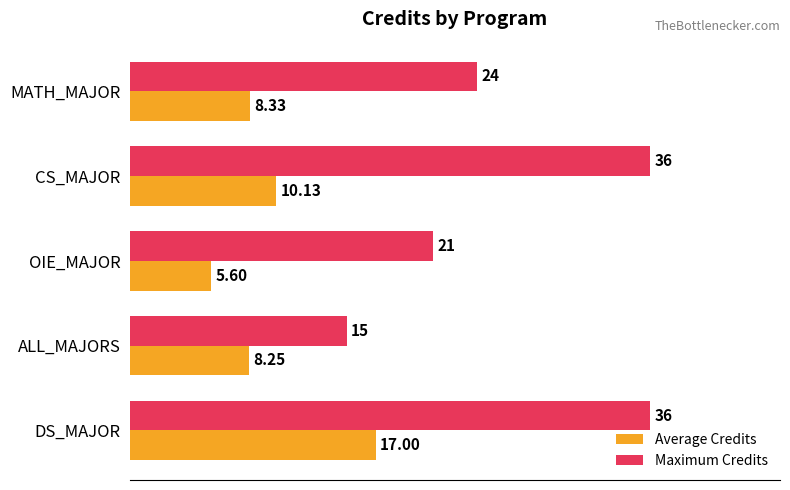

Is the value of Maximum Credits at MATH_MAJOR greater than the value of Average Credits at ALL_MAJORS?

Yes